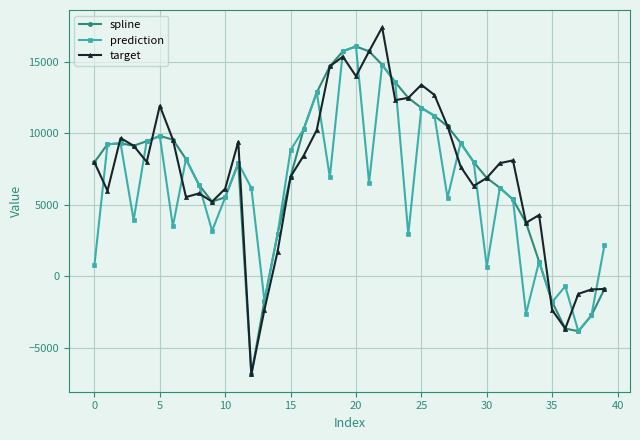

What is the maximum value for target?

17409.3